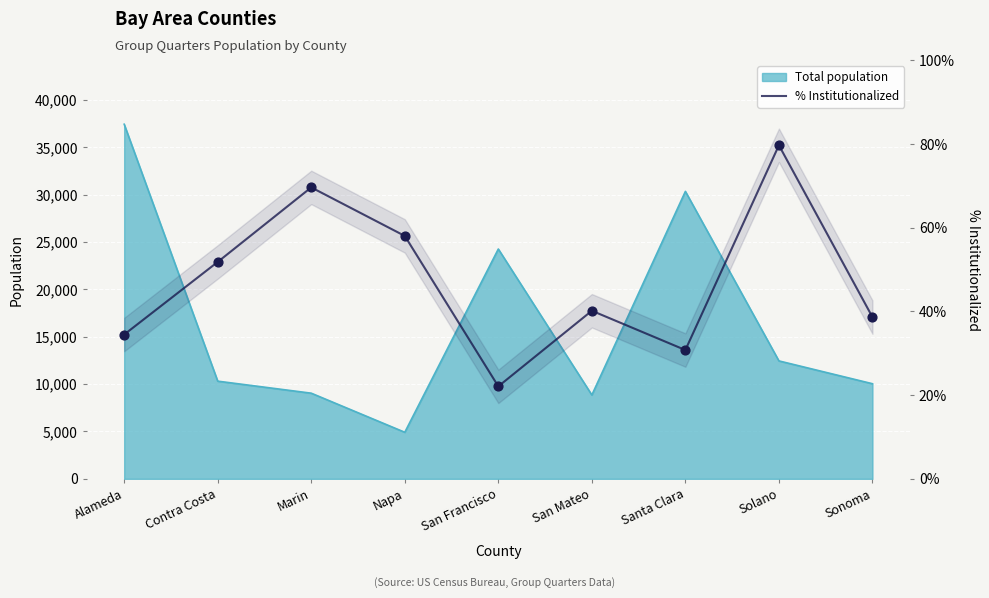

What is the ratio of the value at Alameda to the value at San Francisco?

1.6